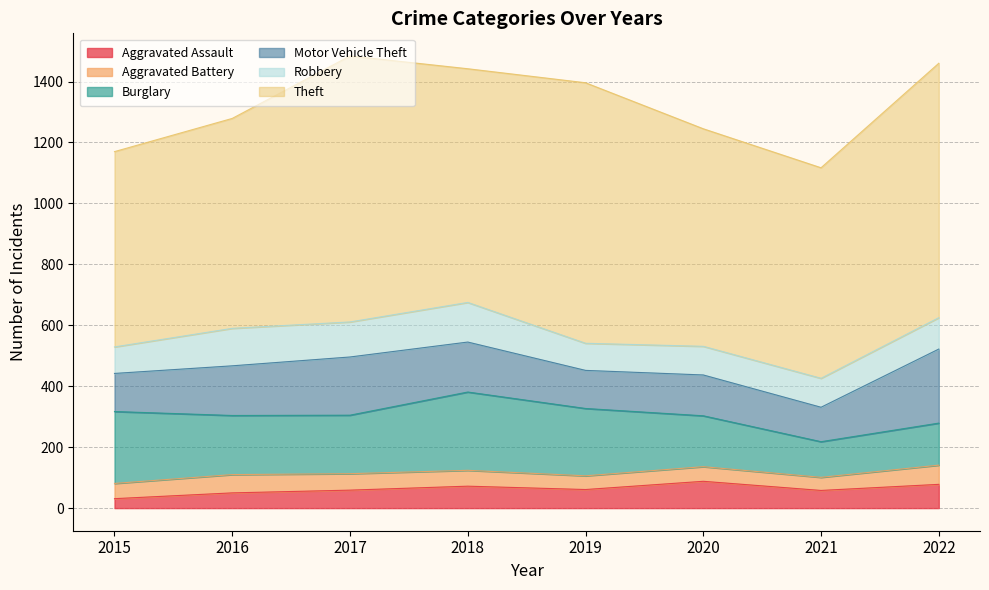

Where is Aggravated Assault nearest to the value 59?

2017